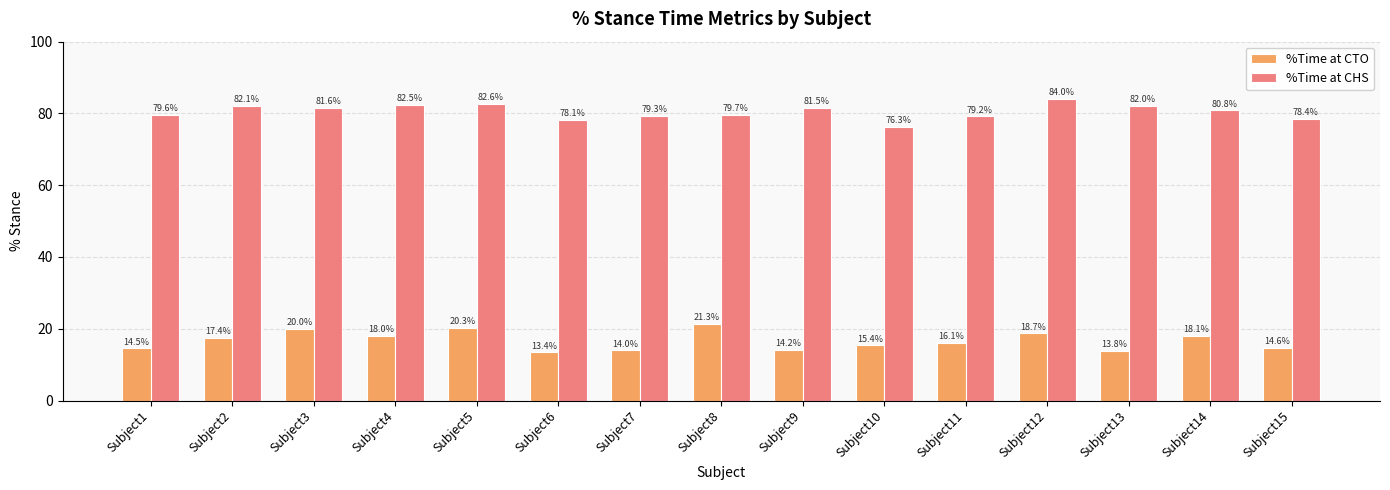

What is the value of the %Time at CHS bar at the 1st from the left?

79.6